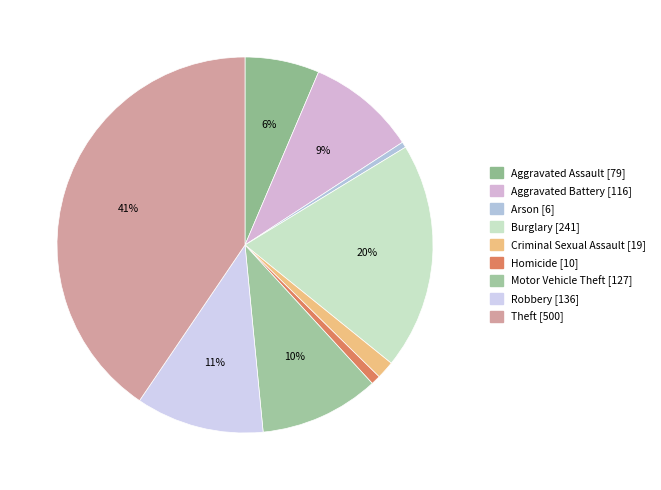

To the nearest percent, what is the difference between the largest and smallest slice percentages?

40%